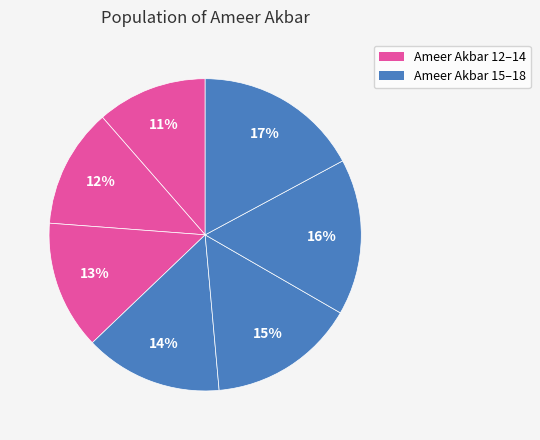

How many segments does this pie chart have?

7